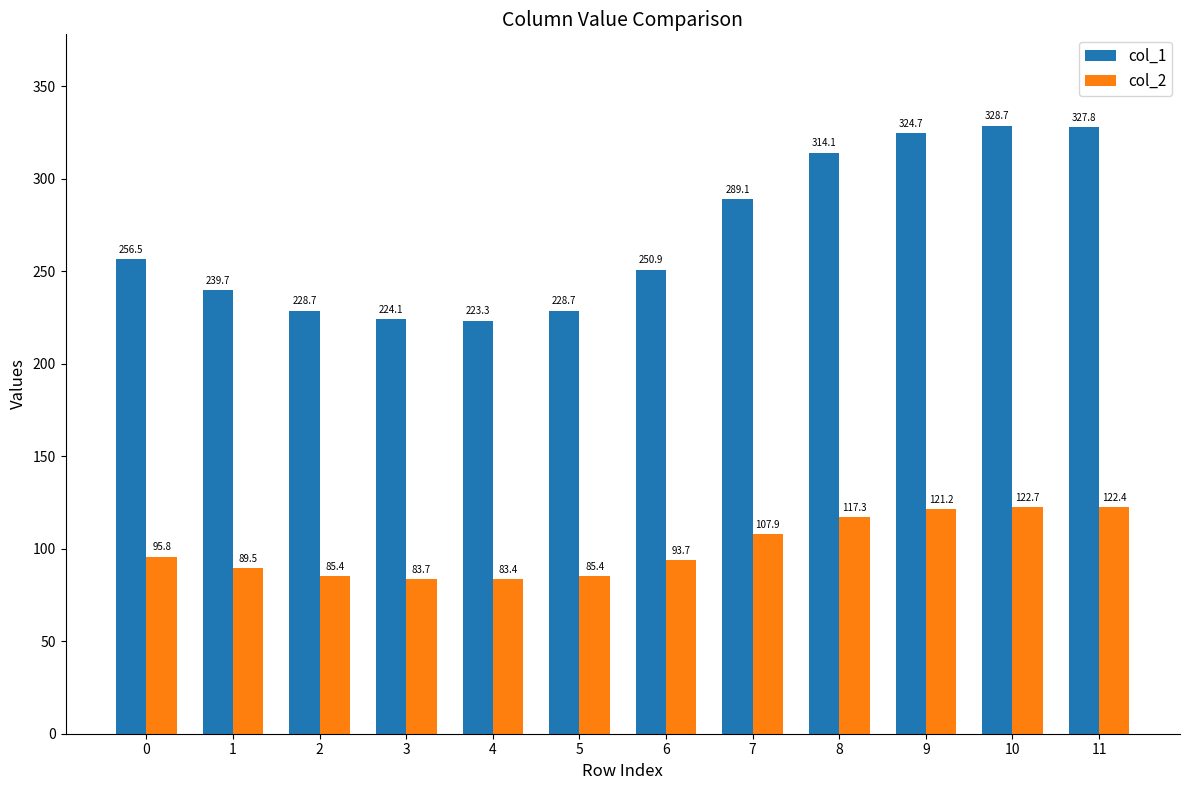

How many data points in col_2 are less than 95?

6